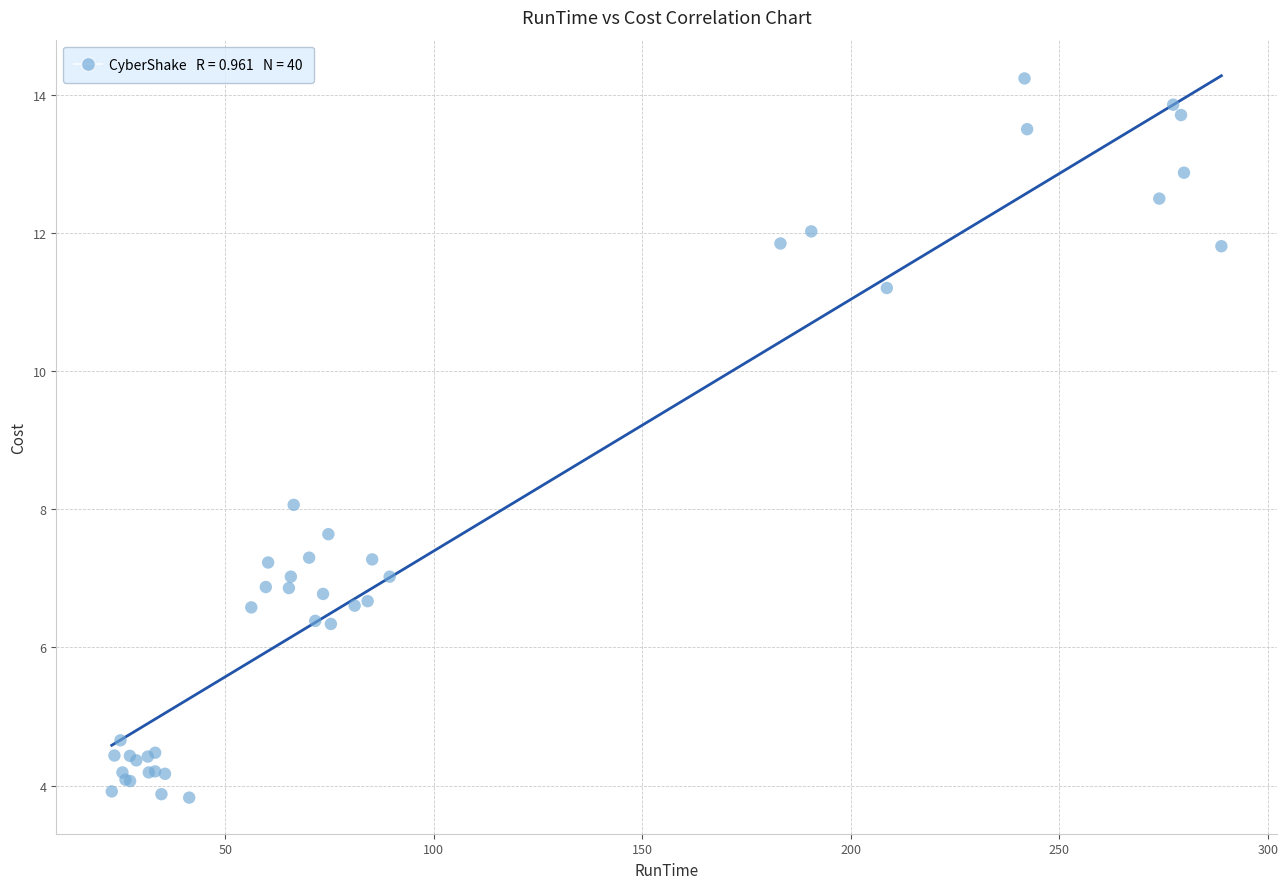

What Y value in the scatter plot is closest to 9?

8.1